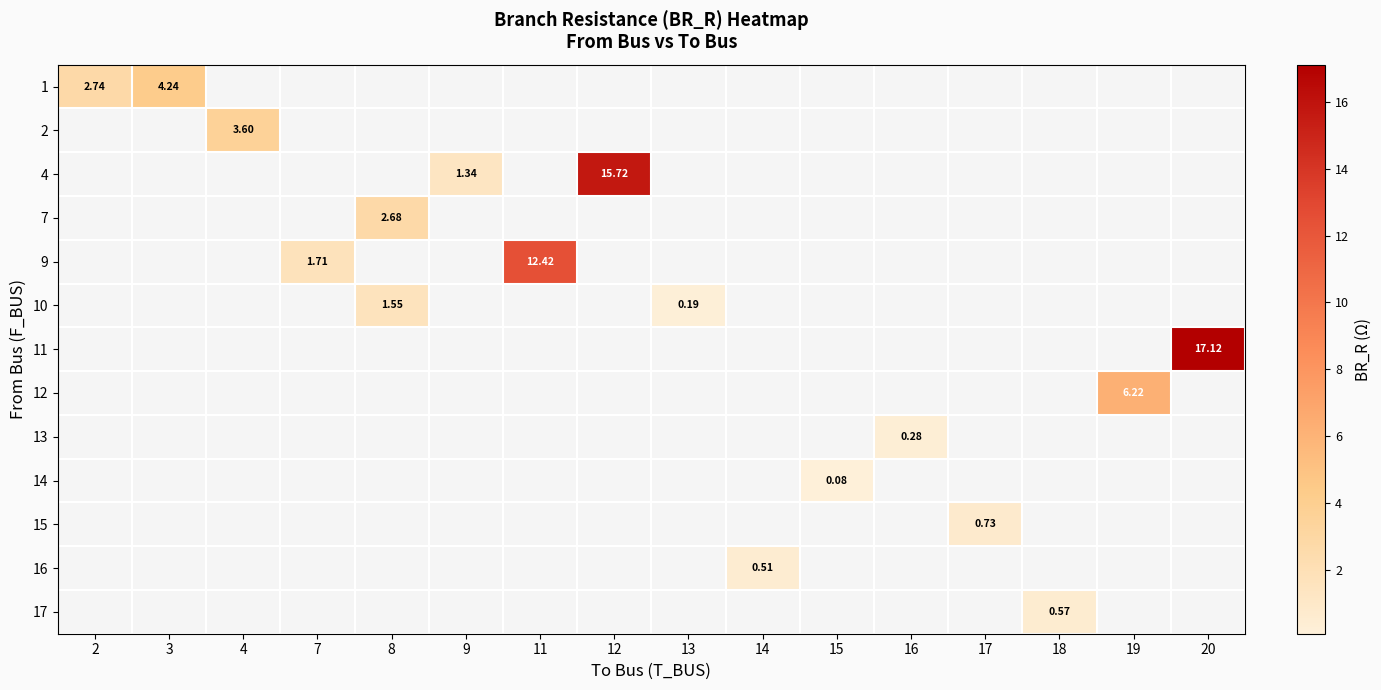

List the labels in order of 1 value, smallest first.

2, 3, 4, 7, 8, 9, 11, 12, 13, 14, 15, 16, 17, 18, 19, 20